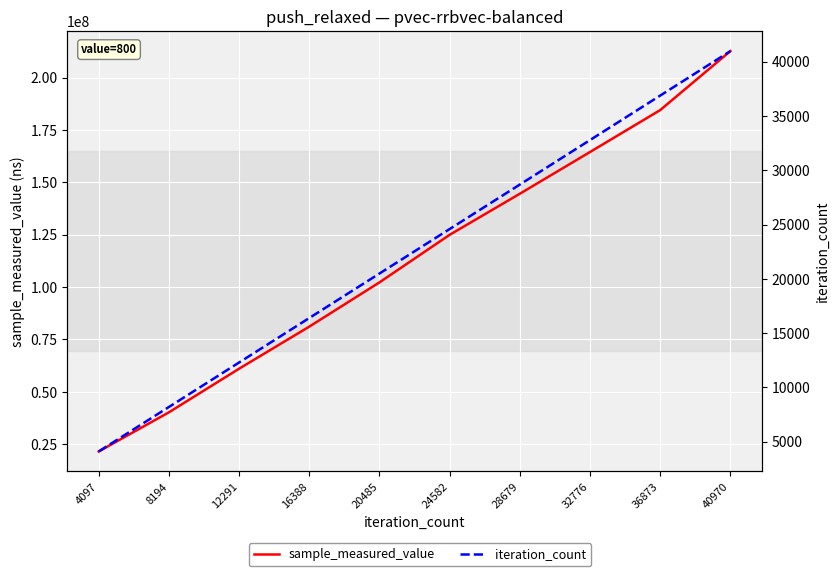

Does the chart display data point markers on the line(s)?

No